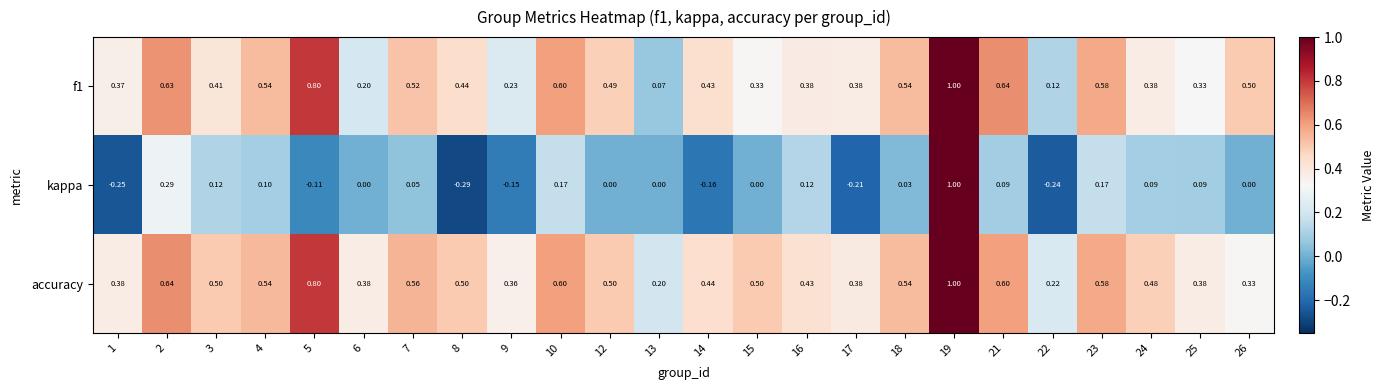

Is the value of kappa at 2 greater than the value of accuracy at 9?

No